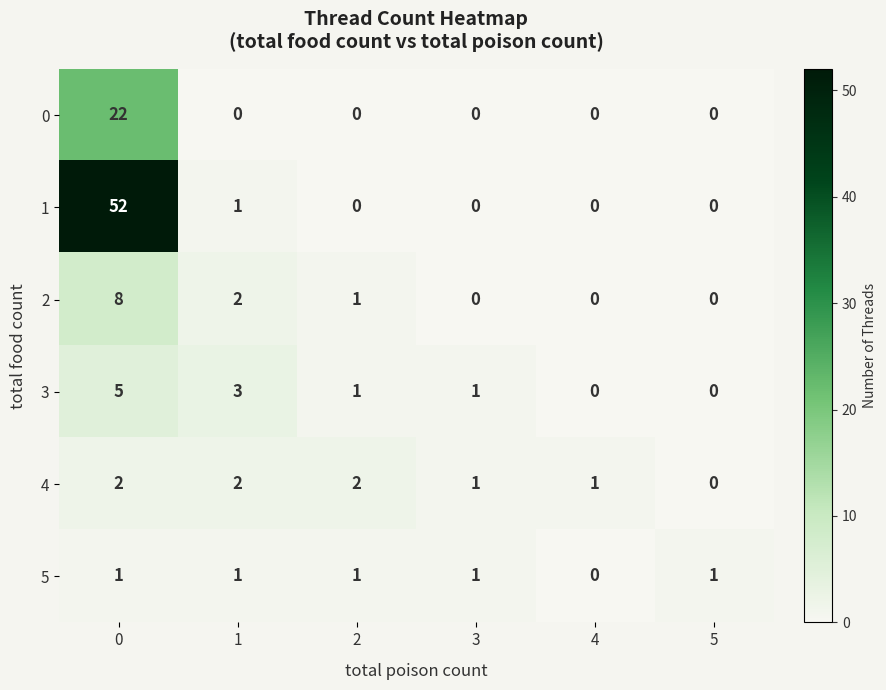

What is the sum of the 4 values at 2 and 3?

3